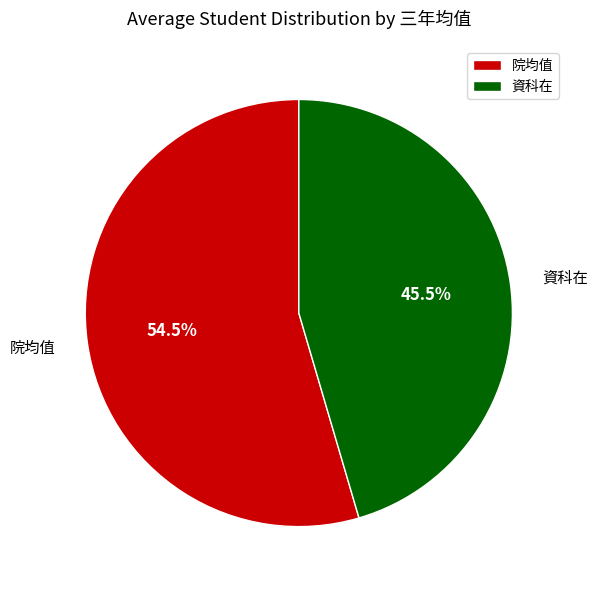

How many segments does this pie chart have?

2